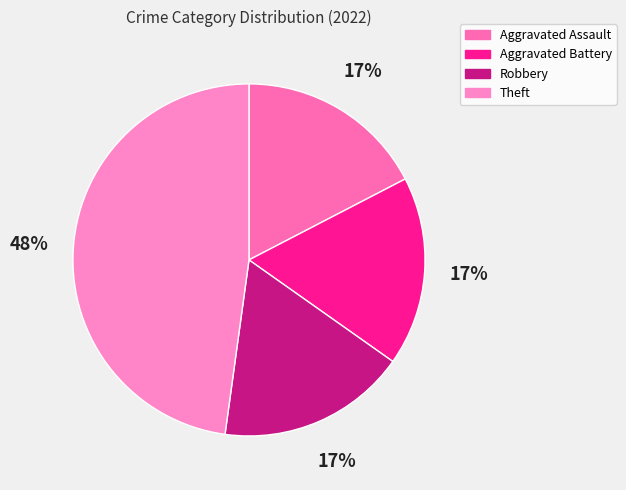

Is there a majority slice in this chart?

No